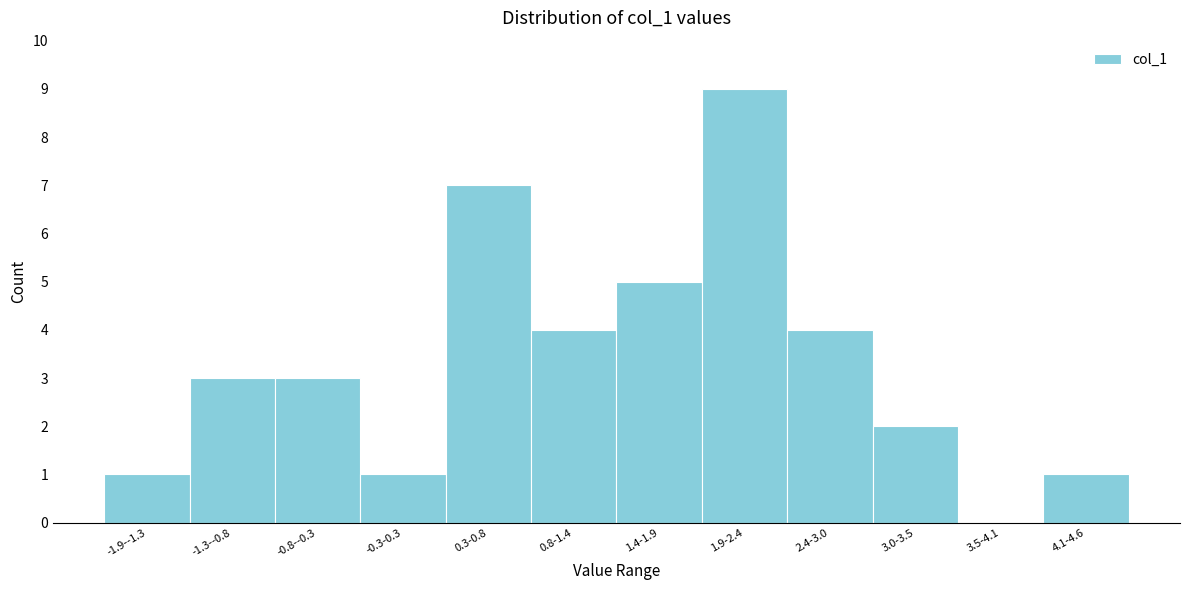

Reading right to left, extract all data points from this chart.

4.1-4.6=1	3.5-4.1=0	3.0-3.5=2	2.4-3.0=4	1.9-2.4=9	1.4-1.9=5	0.8-1.4=4	0.3-0.8=7	-0.3-0.3=1	-0.8--0.3=3	-1.3--0.8=3	-1.9--1.3=1